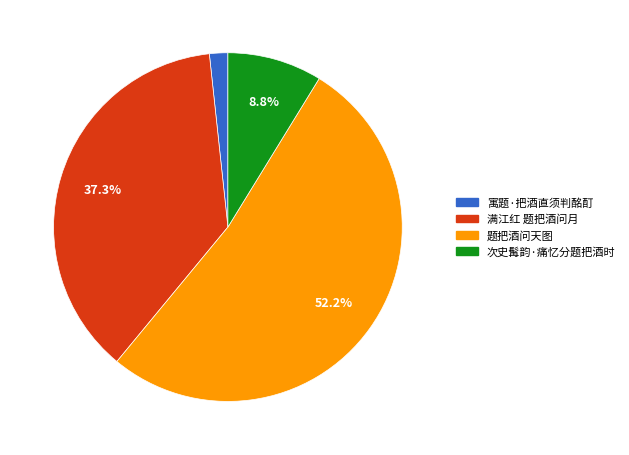

How many segments does this pie chart have?

4